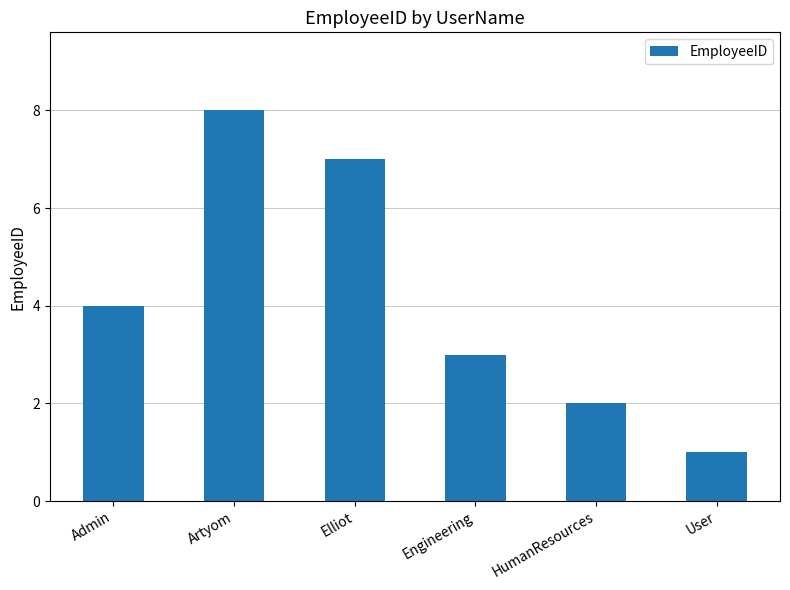

Reading left to right, transcribe all the data shown in this chart.

4	8	7	3	2	1